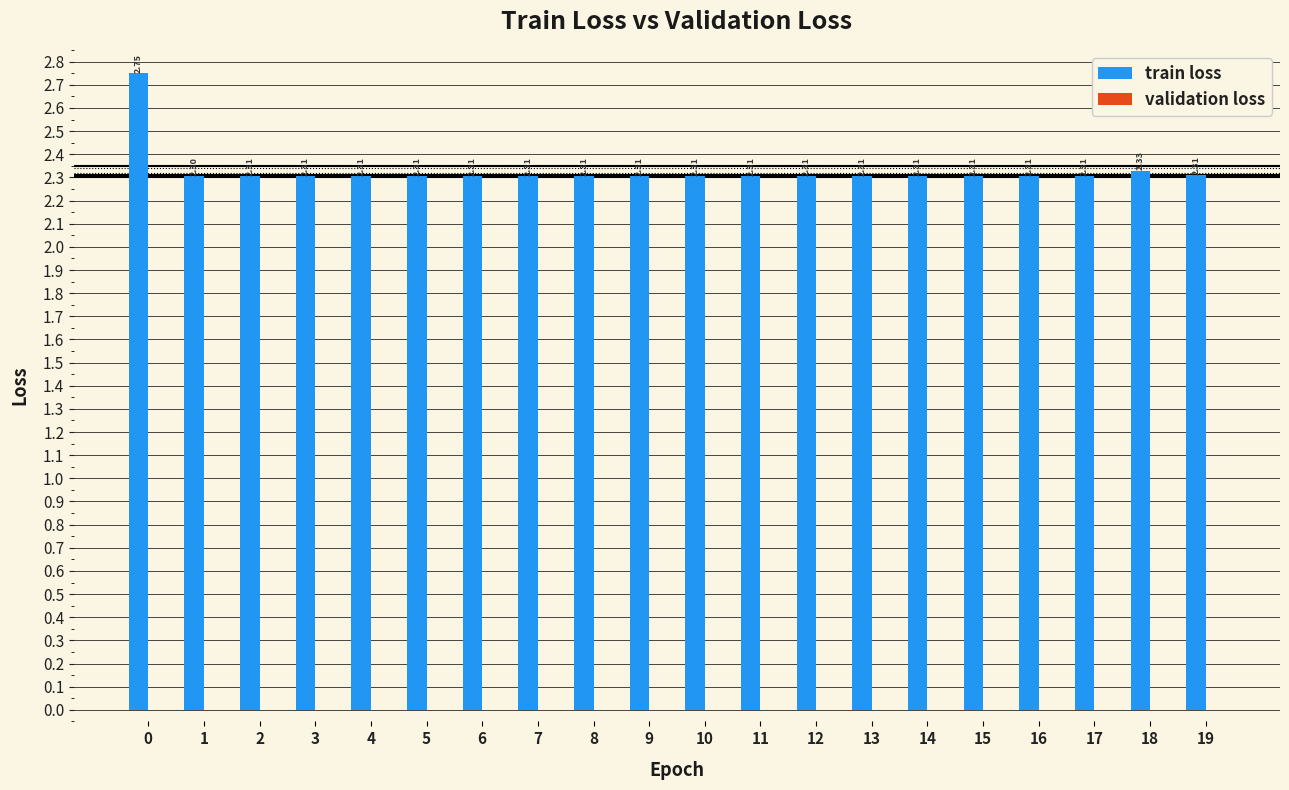

What is the sum of all values?

46.6